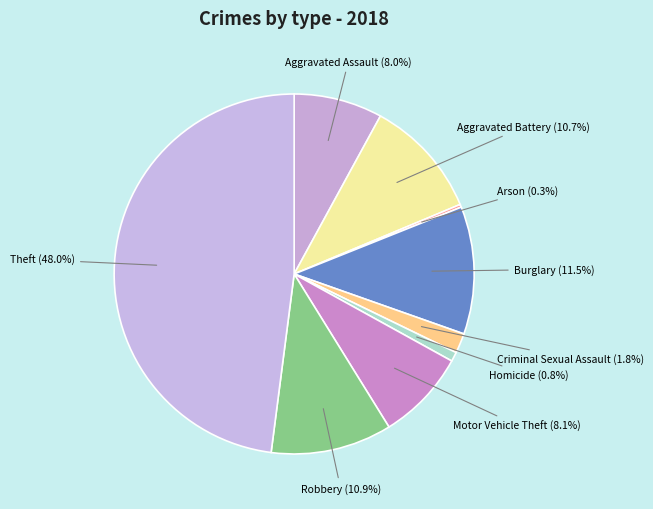

Is the sum of Robbery and Motor Vehicle Theft greater than half?

No